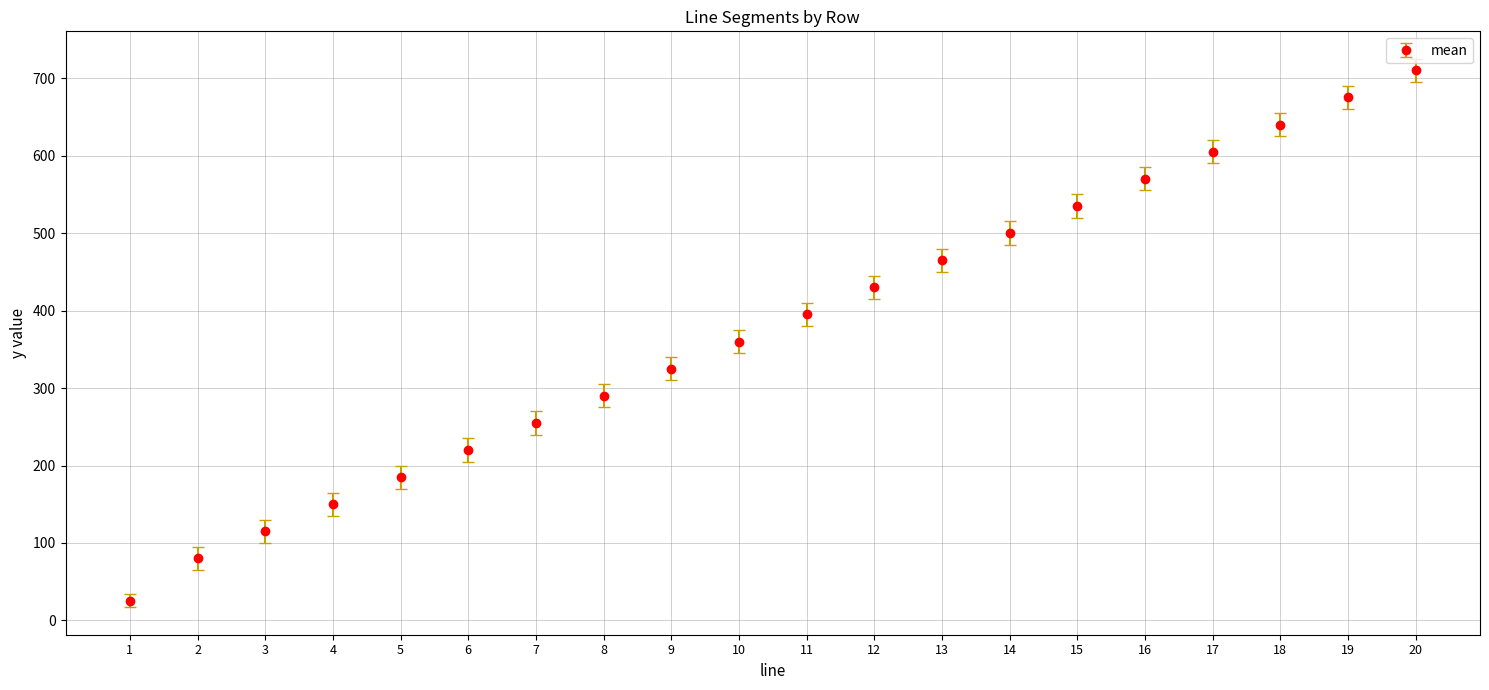

What is the value of the 7th point from the left?

255.0